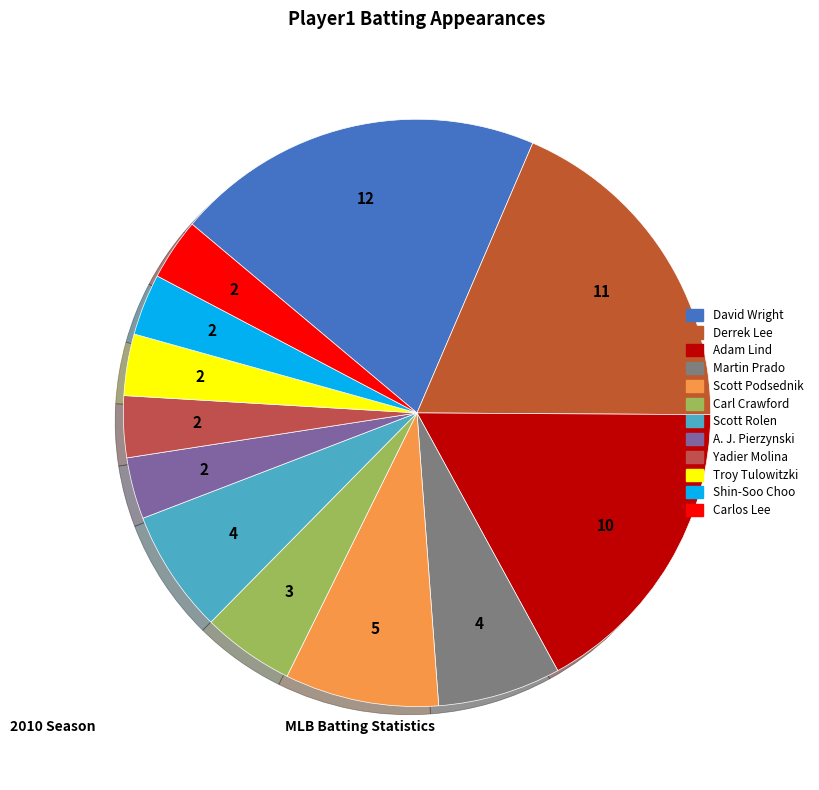

Does Martin Prado represent more than half of the total?

No